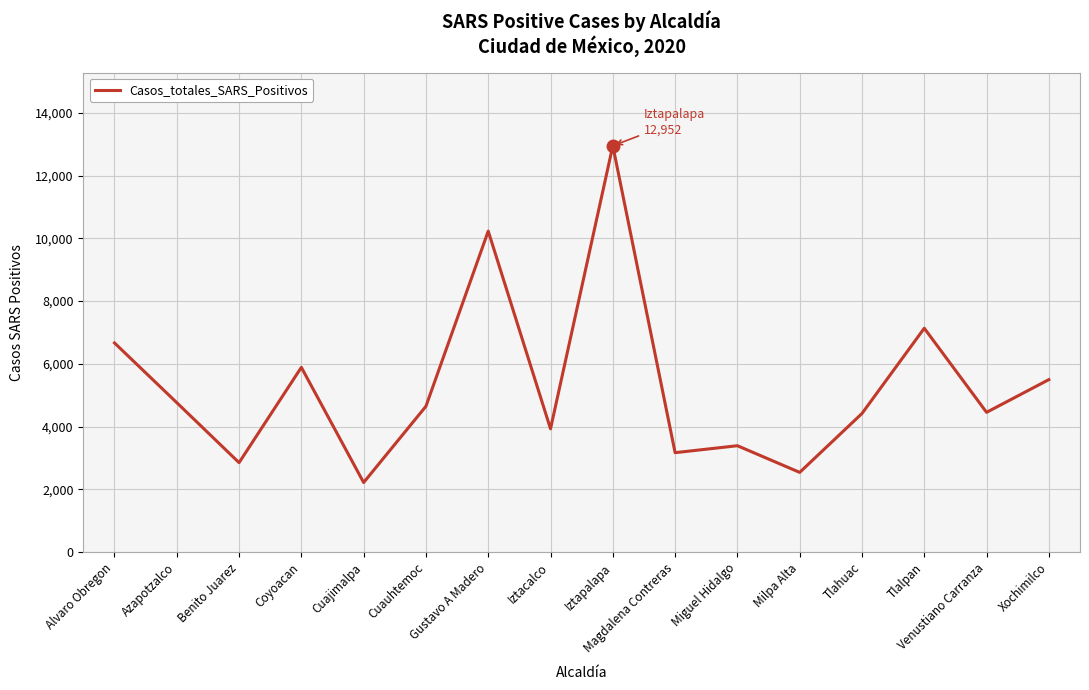

What is the greatest value displayed?

12952